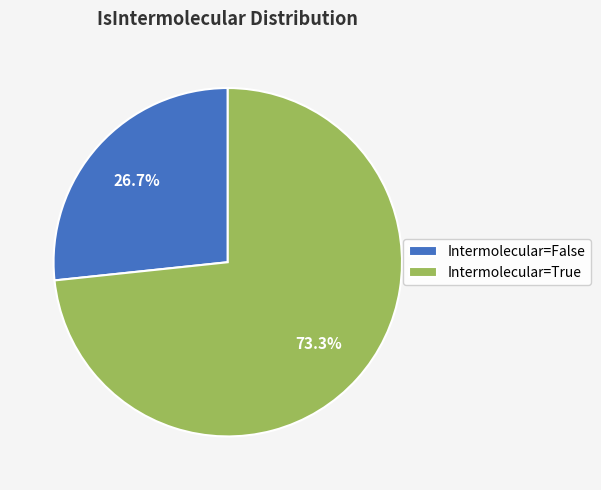

What percentage is NOT represented by Intermolecular=False?

73.3%